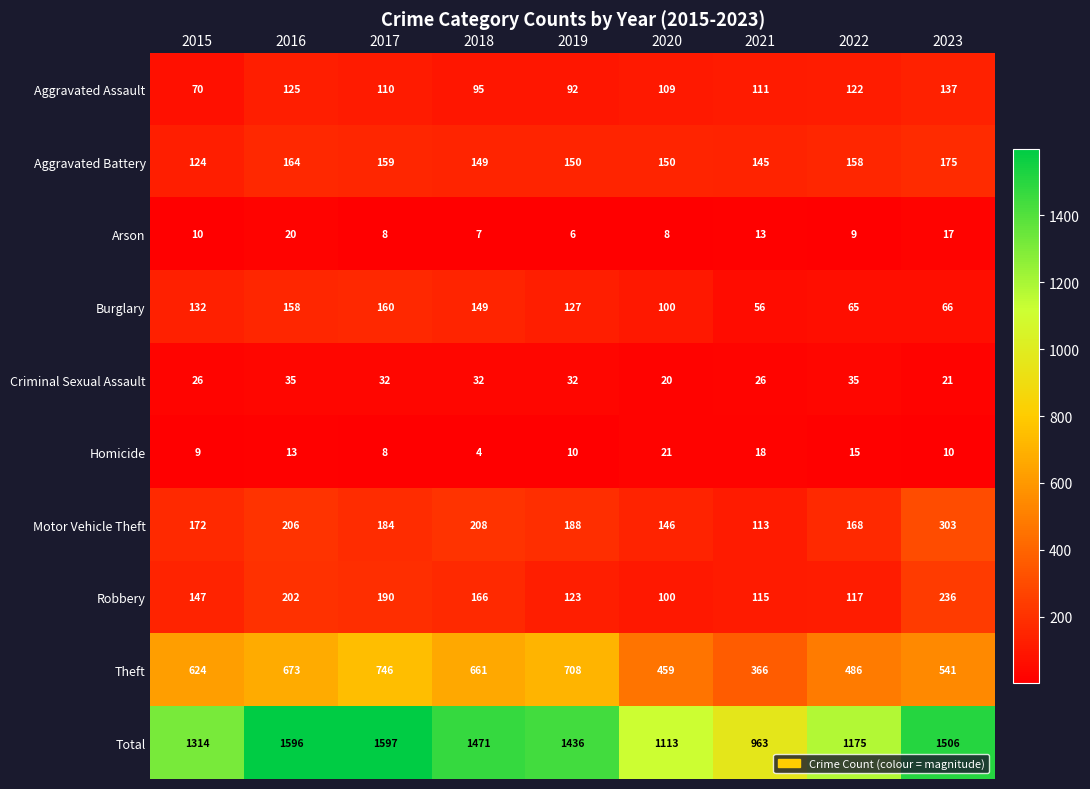

What is the difference between the highest and lowest values at 2023?

1496